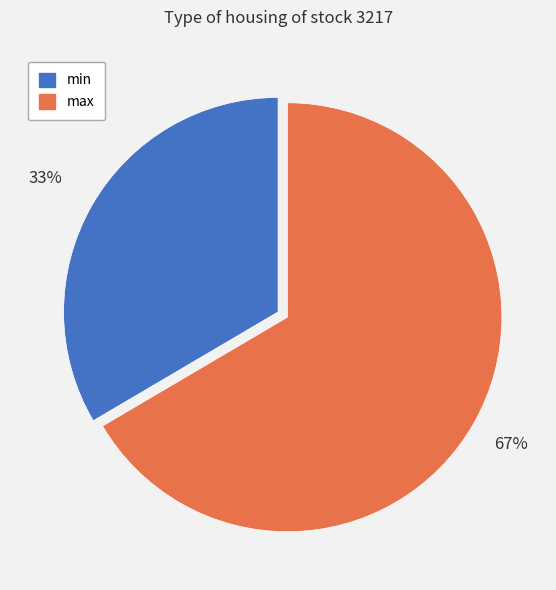

The max slice represents 67% of the pie. True or false?

True